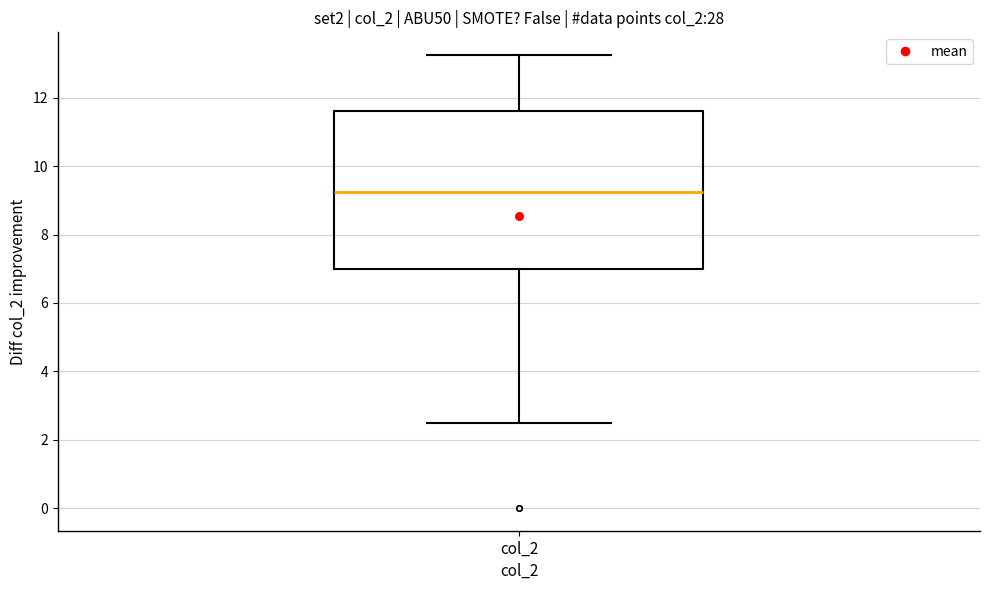

Read this box plot against the y-axis: the position of the median line, the range covered by the box, and the ends of both whiskers. The values are not printed on the chart, so give them approximately, as read against the axis.

median 9.2, box 7.0 to 11.6, whiskers 2.6 to 13.2